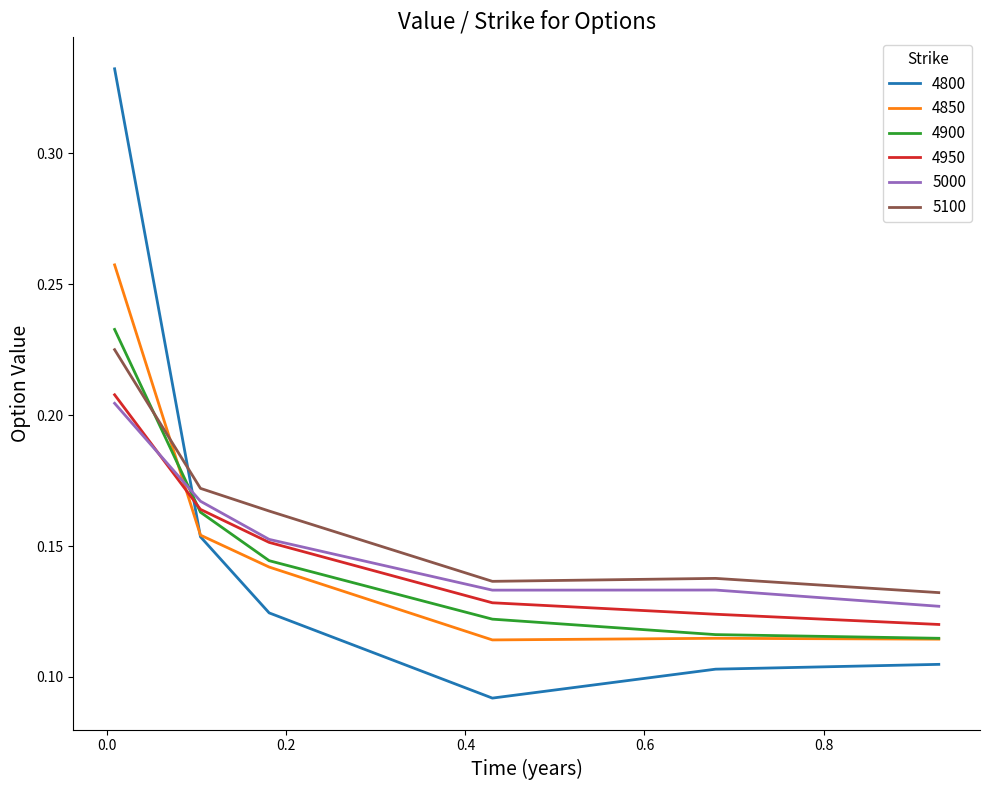

Which series has the widest spread of values?

4800